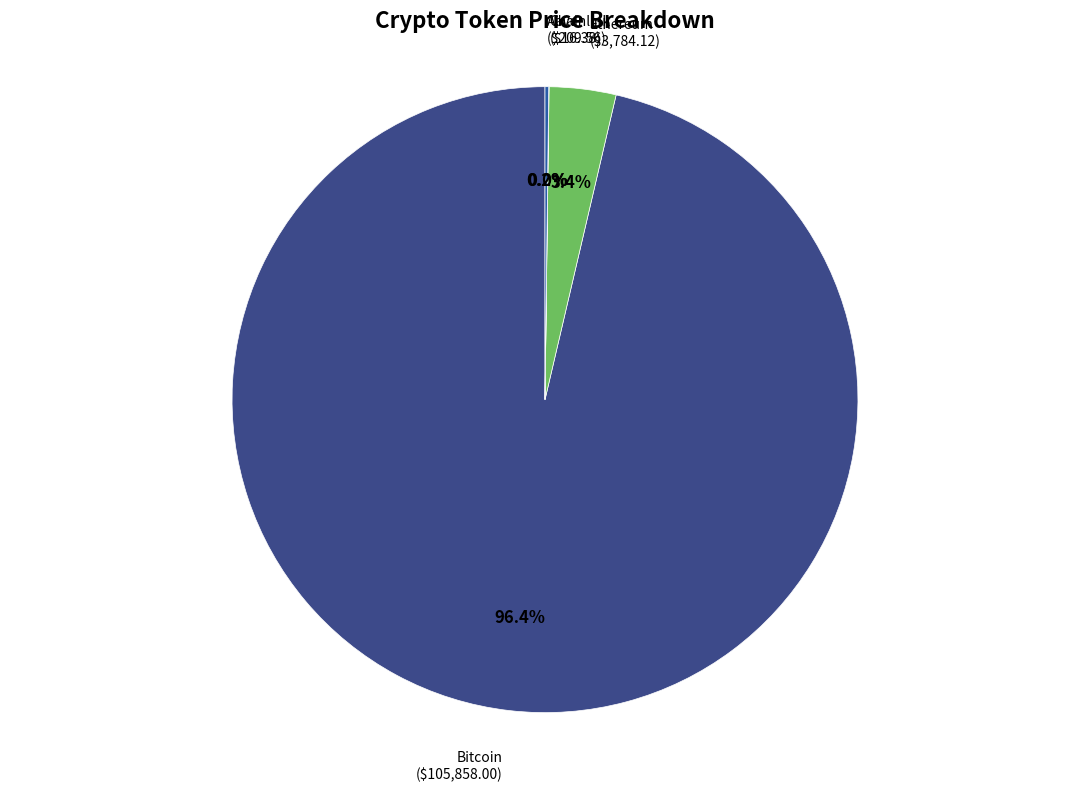

Which category has the biggest portion of the pie?

Bitcoin